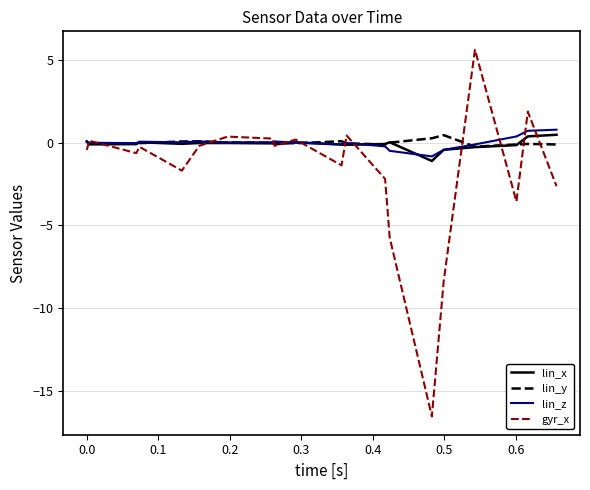

Is this an area chart (filled region under the line)?

No